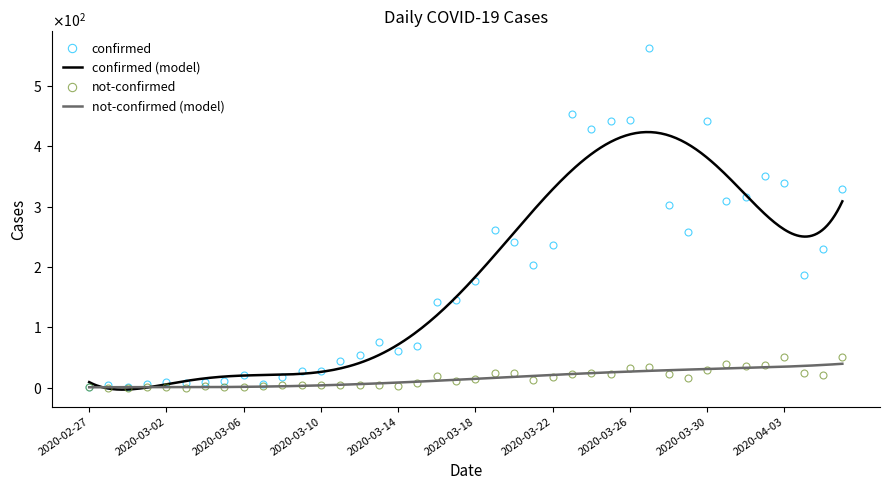

True or false: not-confirmed and confirmed cross at least once.

False